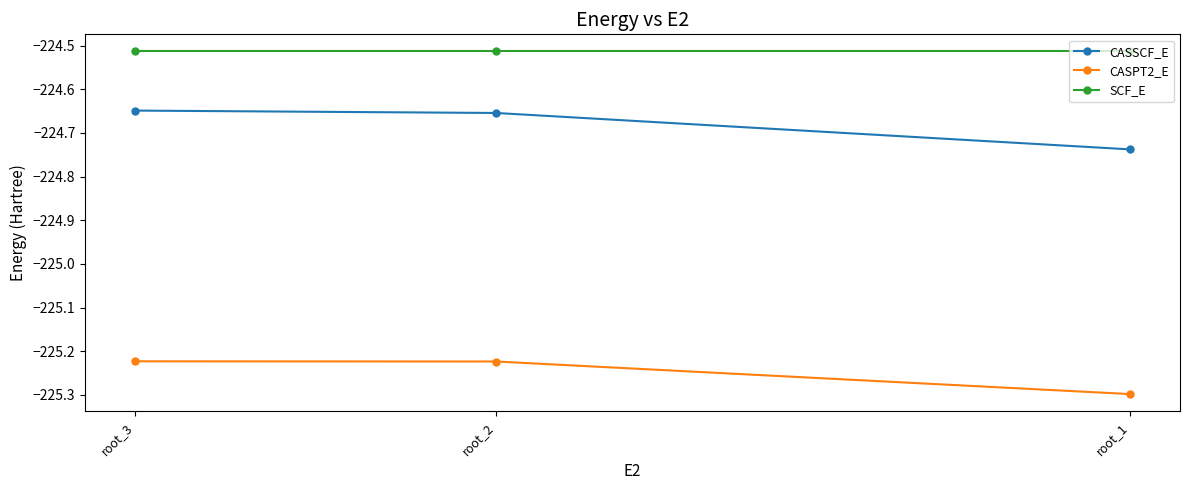

What are all the series names shown in the legend?

CASSCF_E, CASPT2_E, SCF_E